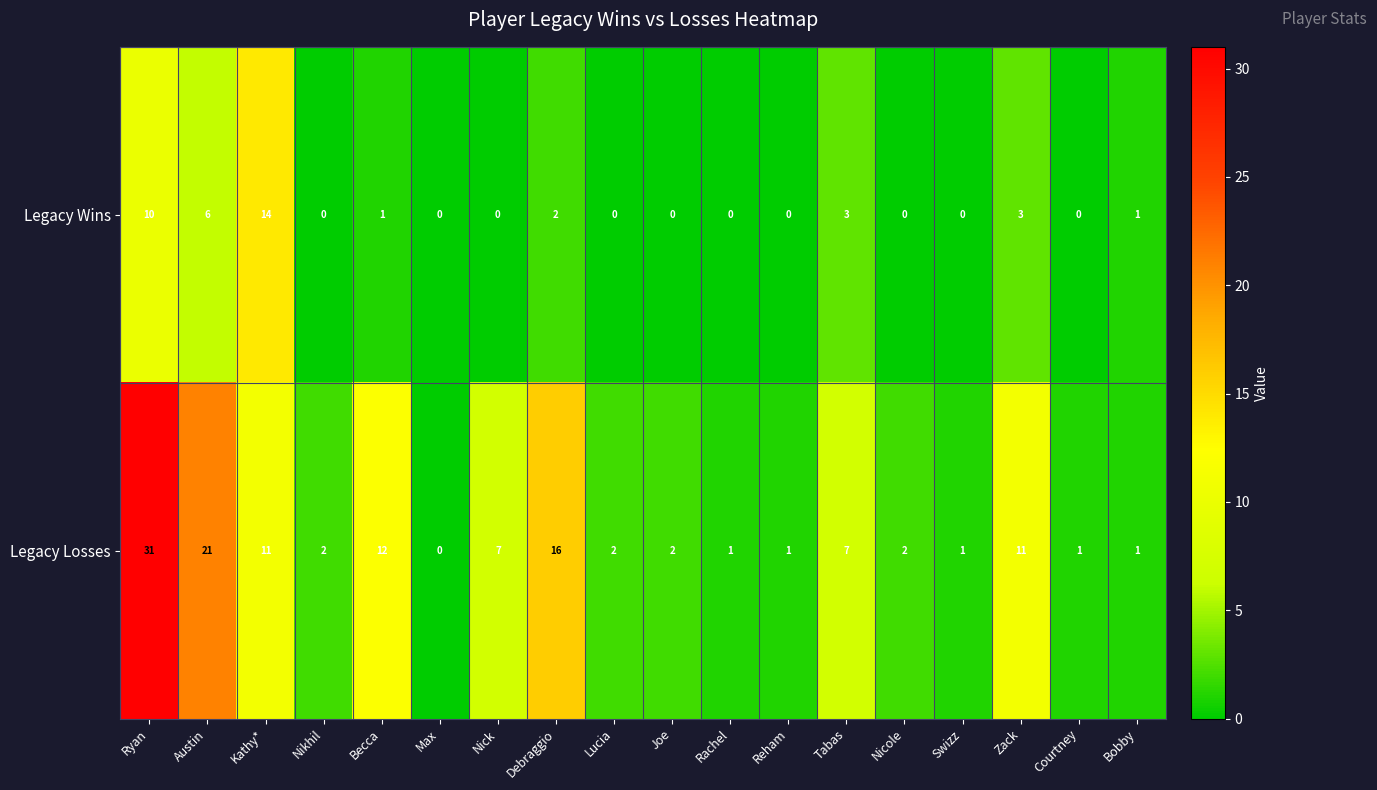

At which label does Legacy Losses first exceed 2?

Ryan